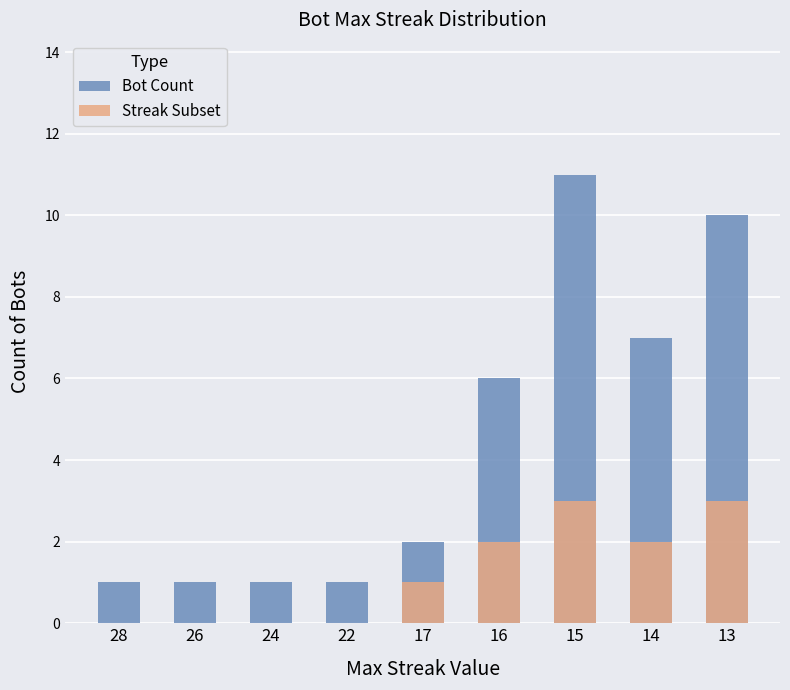

Reading right to left, what are all the values shown in this chart?

Bot Count: 10	7	11	6	2	1	1	1	1
Streak Subset: 3	2	3	2	1	0	0	0	0